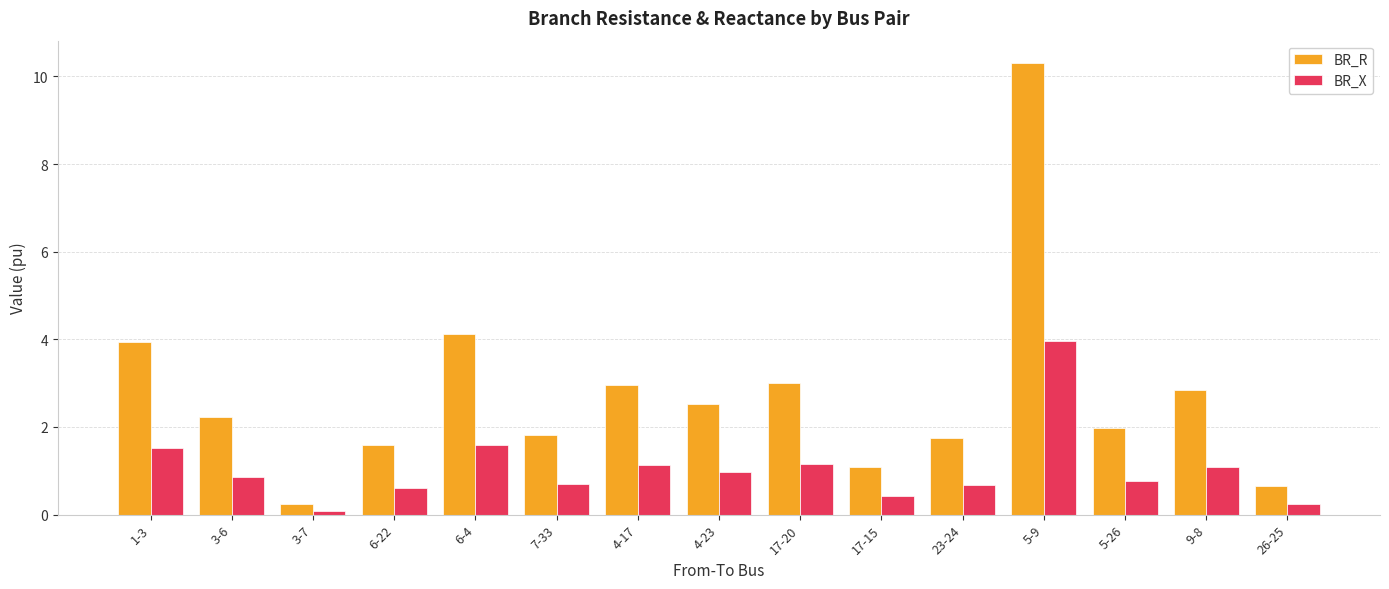

What is the minimum value shown in the chart?

0.1